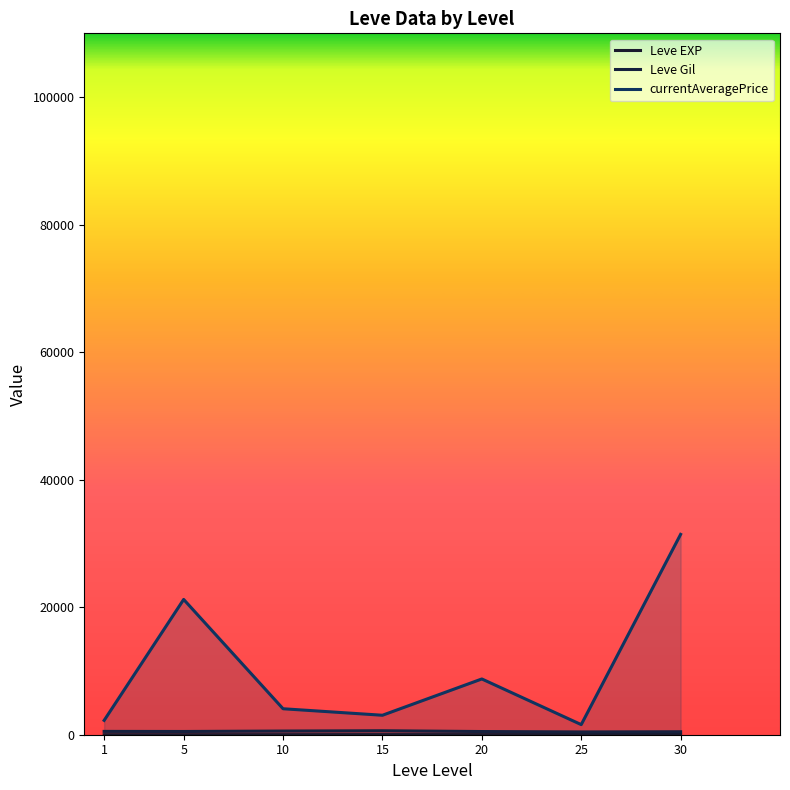

Does the chart display data point markers on the line(s)?

No